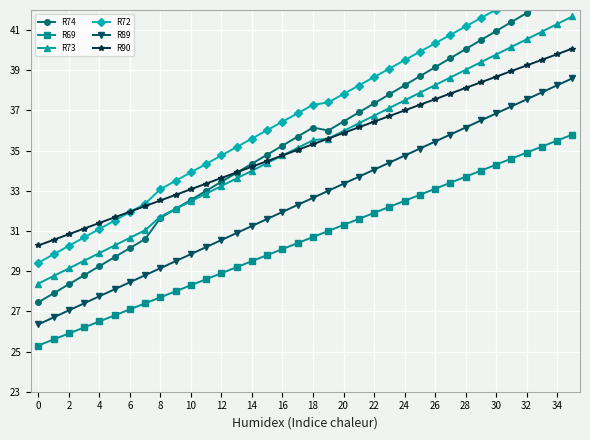

The R90 series shows 30.8 at 2. True or false?

True